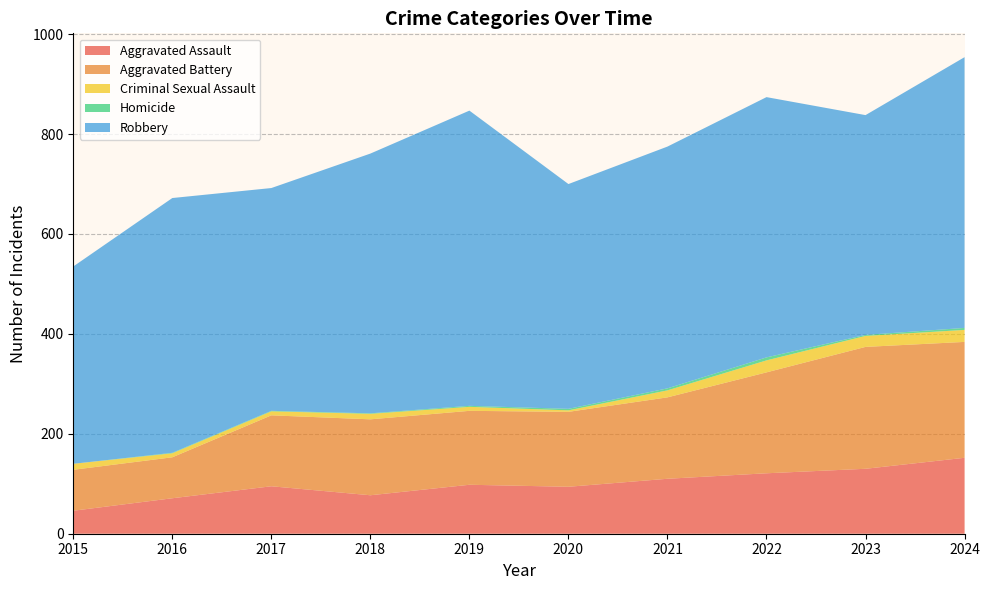

Reading left to right, list all the values displayed in this chart.

Aggravated Assault: 46	71	95	77	98	94	110	121	130	152
Aggravated Battery: 82	82	142	152	148	150	163	202	244	232
Criminal Sexual Assault: 12	8	8	11	8	3	14	24	22	24
Homicide: 0	1	1	1	2	3	4	6	2	4
Robbery: 395	510	446	520	591	450	484	521	440	542